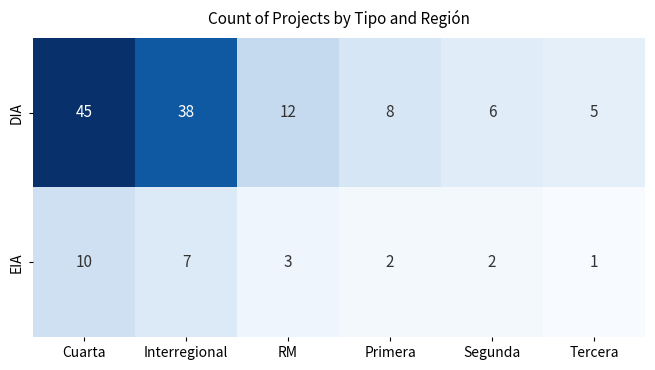

Which series has the widest spread of values?

DIA